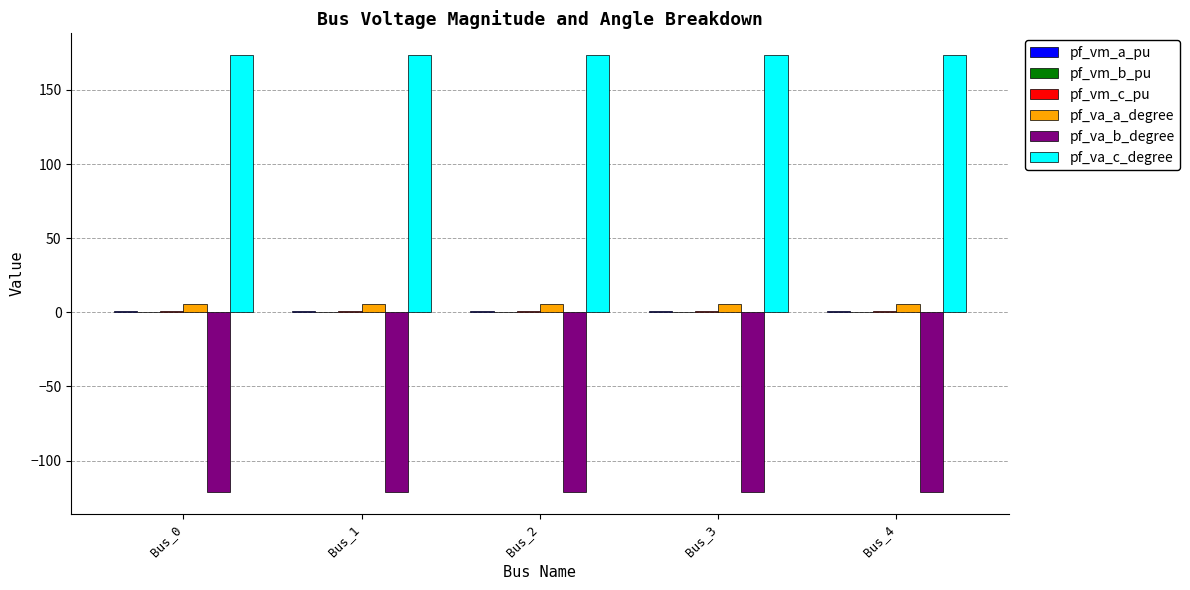

Is it true that pf_va_a_degree equals 5.8 at Bus_0?

True